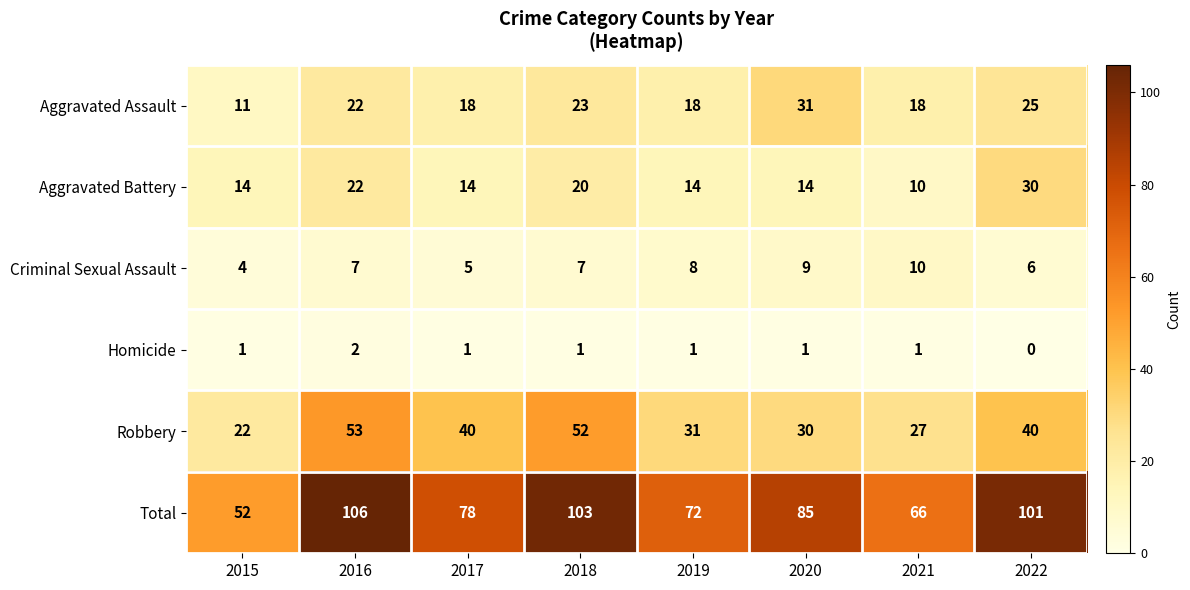

Which series changed the most between 2020 and 2021?

Total